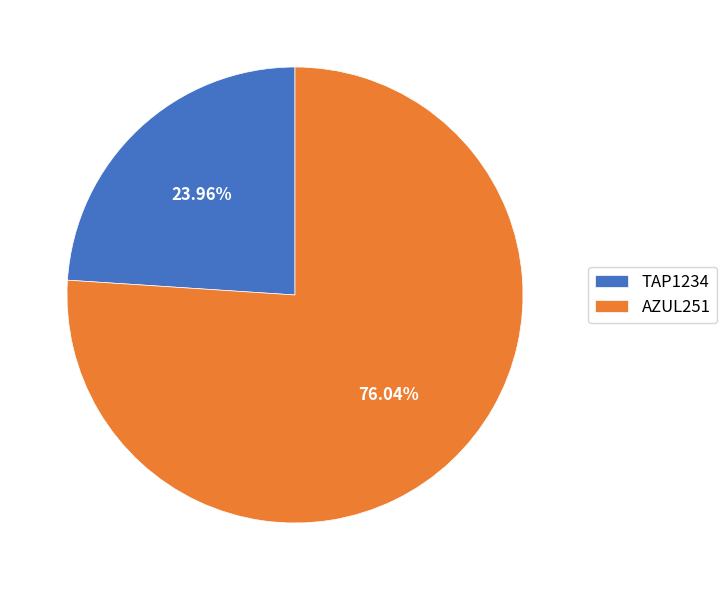

True or false: AZUL251 accounts for 76% of the total.

True